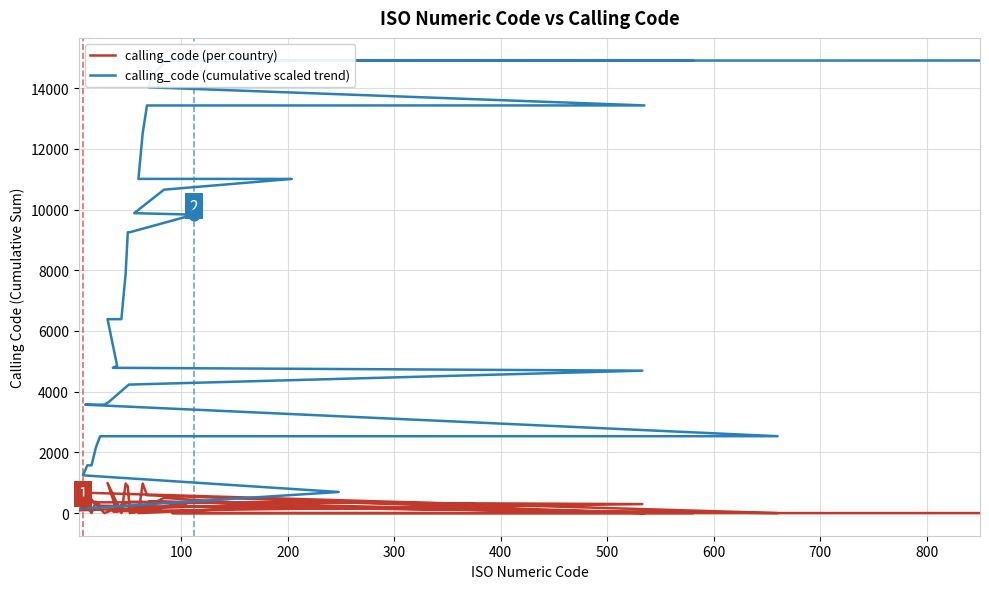

Which series has the largest Y range (max minus min)?

calling_code (cumulative scaled trend)